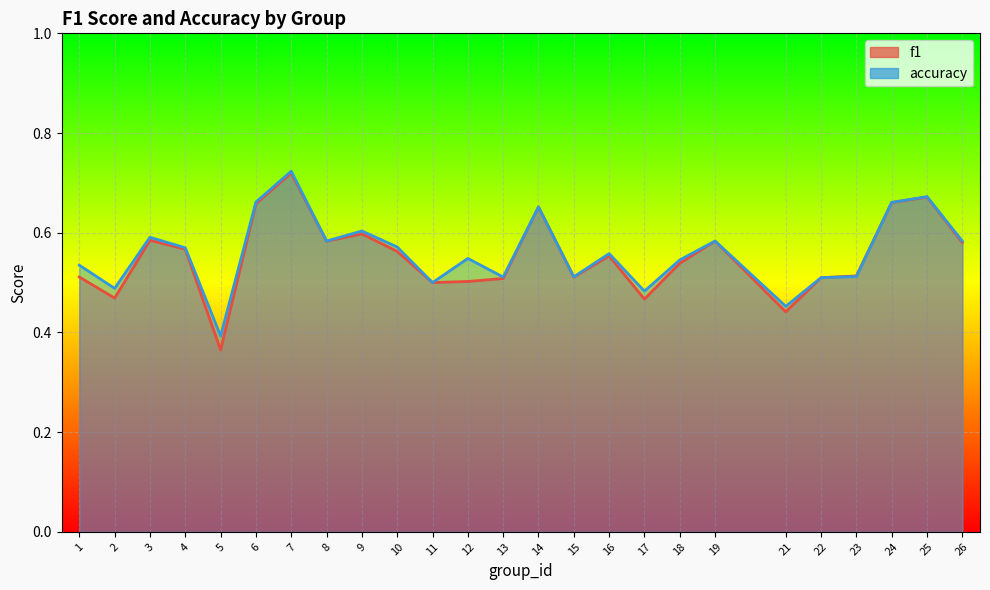

Rank the series by their average value, from highest to lowest.

accuracy, f1